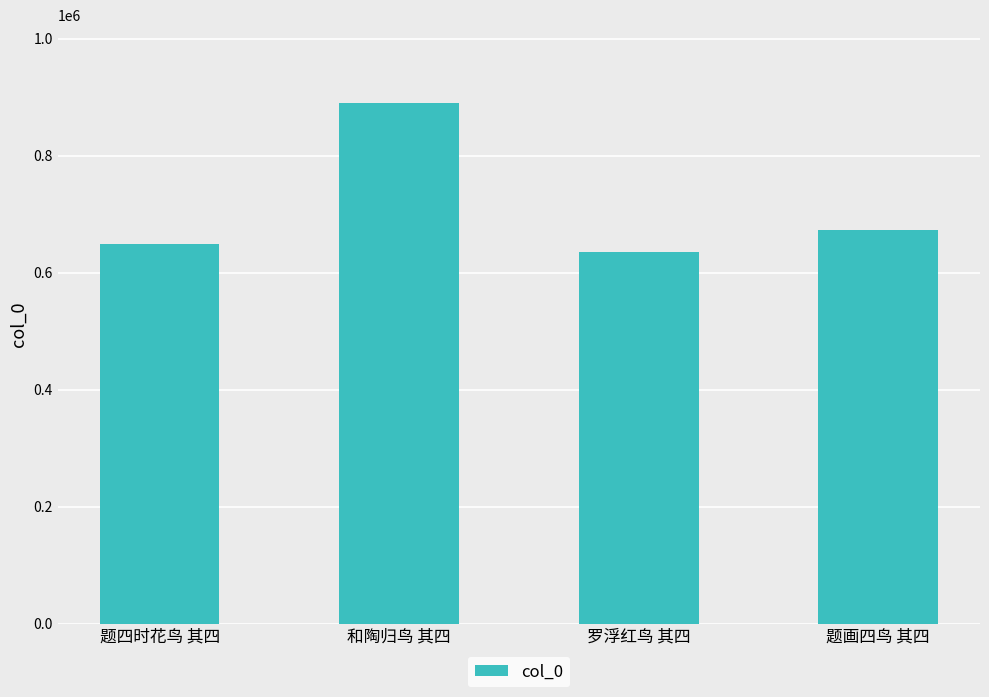

How many categories are shown in the chart?

4